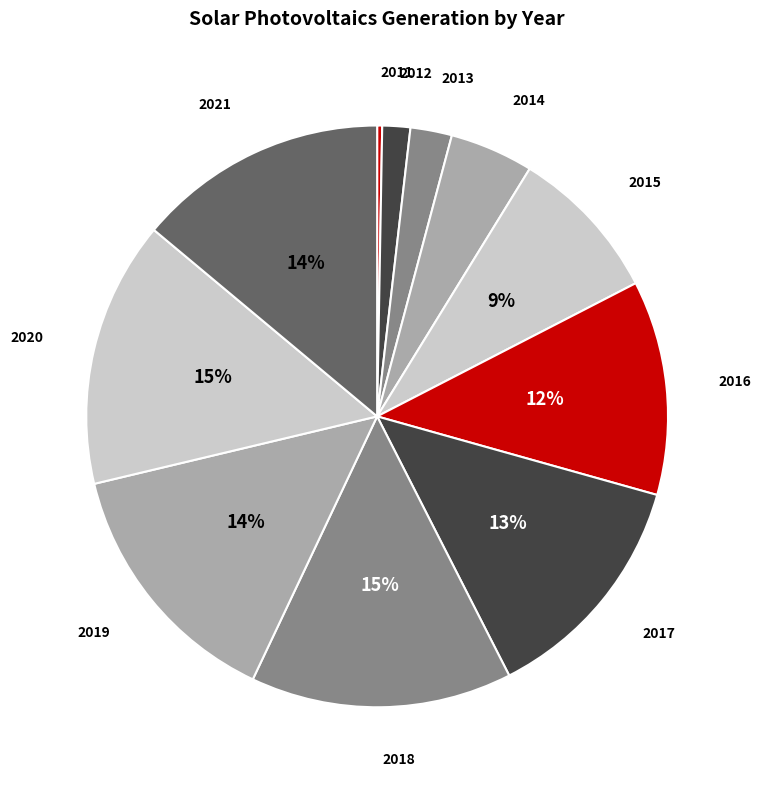

True or false: 2020 accounts for 2% of the total.

False